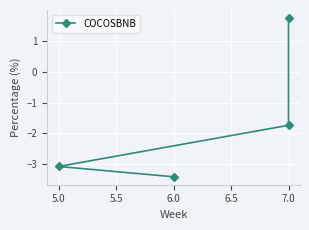

Does the chart display data point markers on the line(s)?

Yes